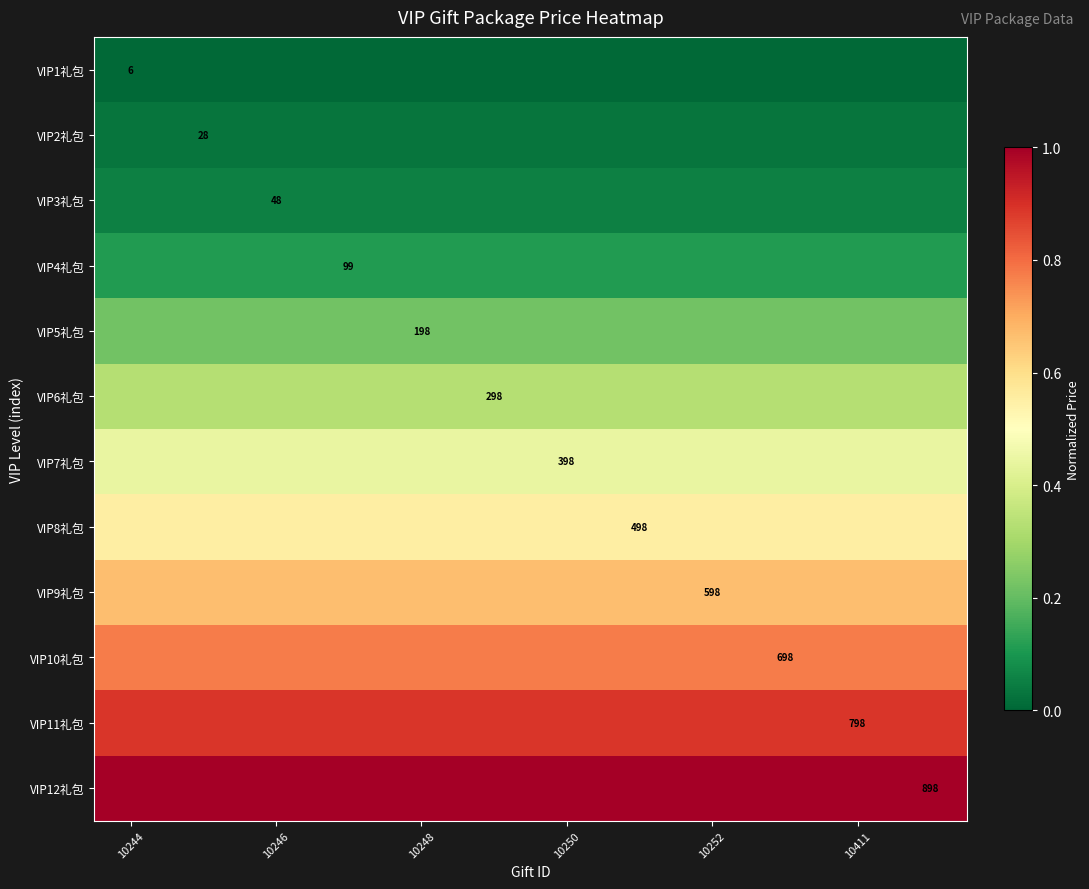

Between 10250 and 10248, which is larger?

10250